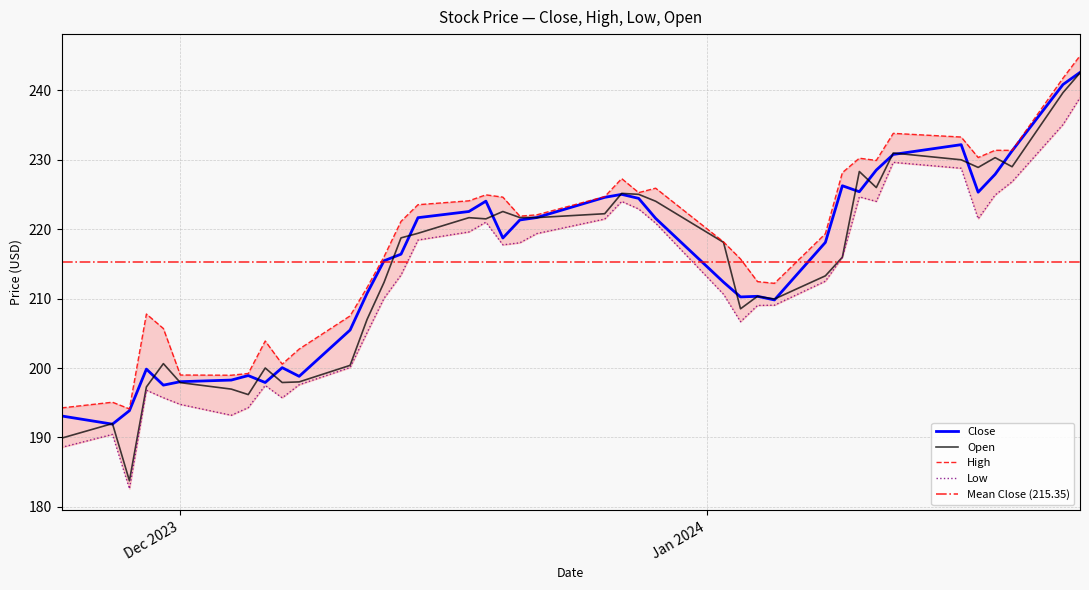

What is the average value of the High series?

217.9